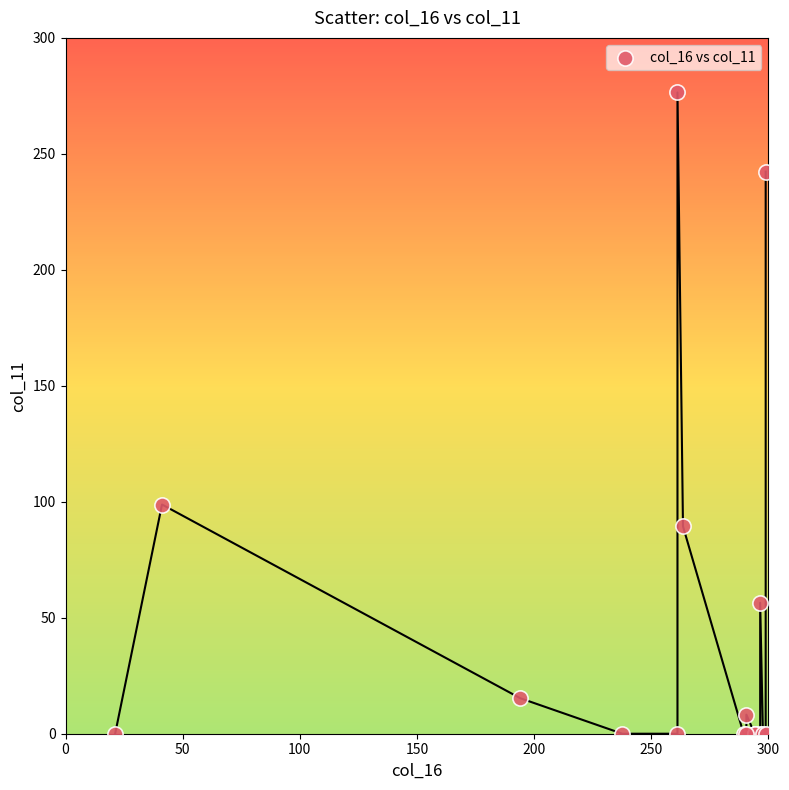

What Y value in the scatter plot is closest to 138?

98.8